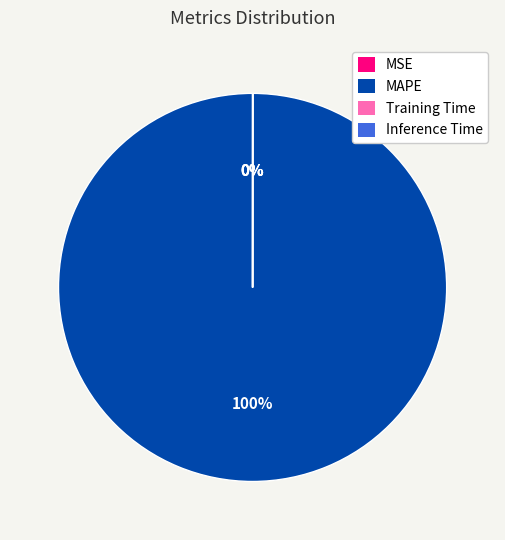

Which slice is the largest?

MAPE